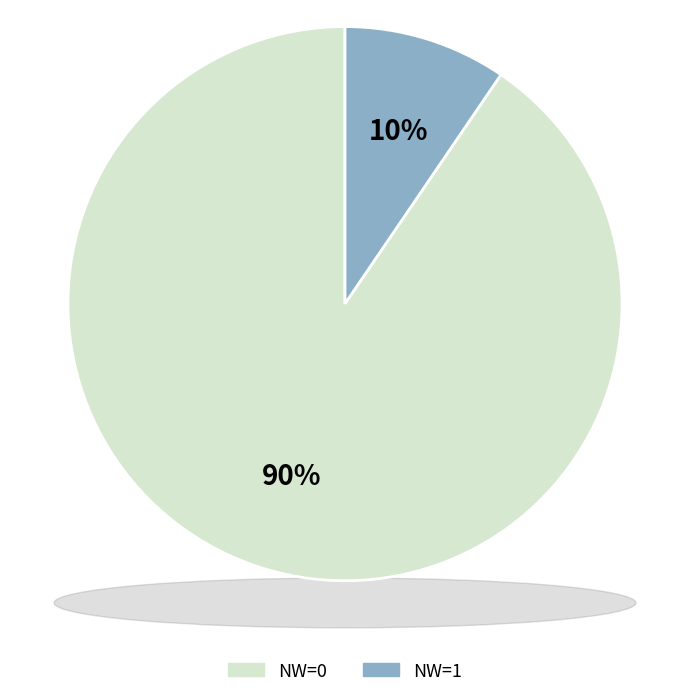

Is there any slice that represents more than half of the pie?

Yes